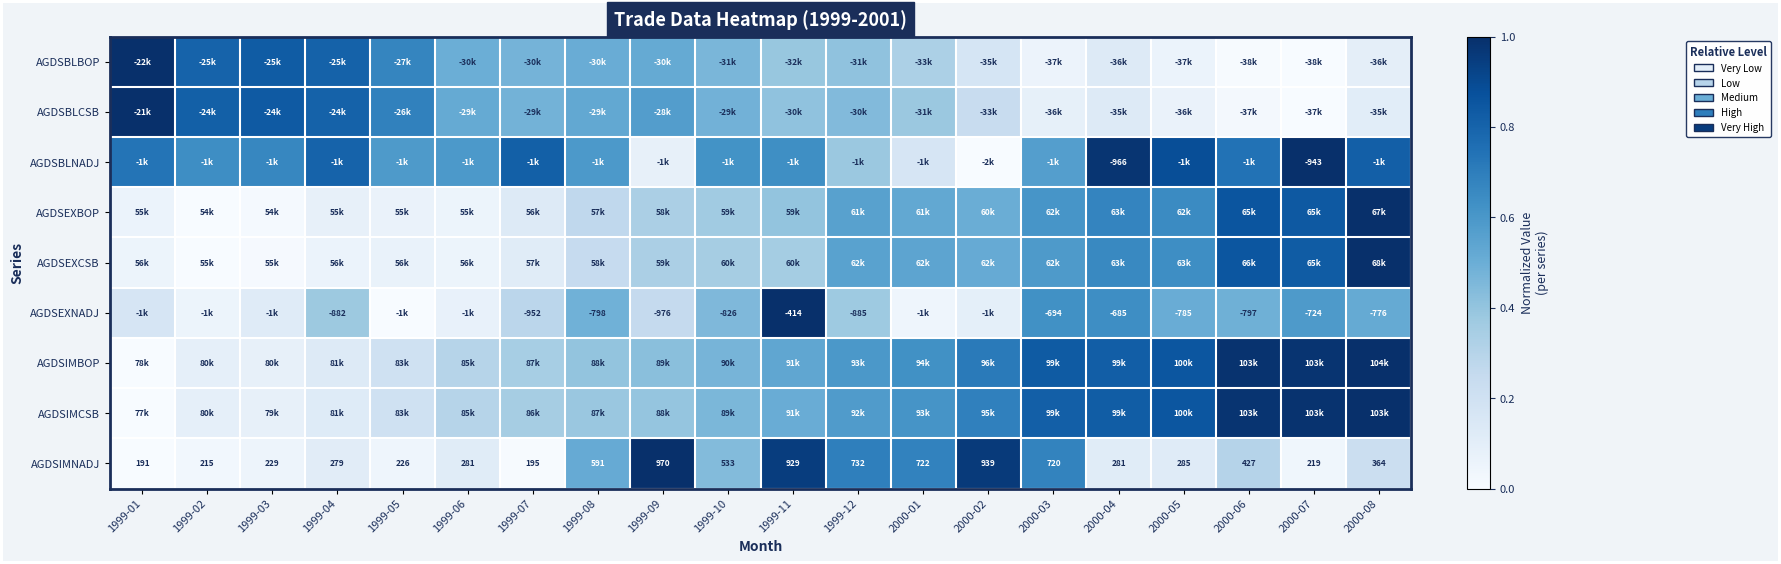

How many values in the AGDSIMBOP series exceed 0?

19